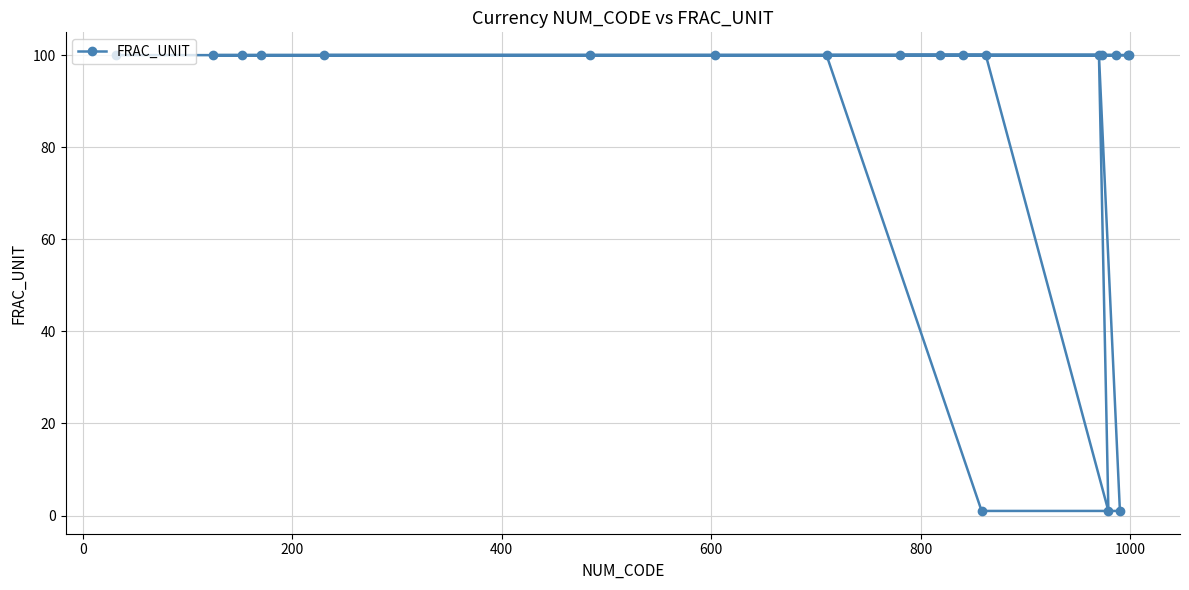

What is the value of the 7th point from the left?

100